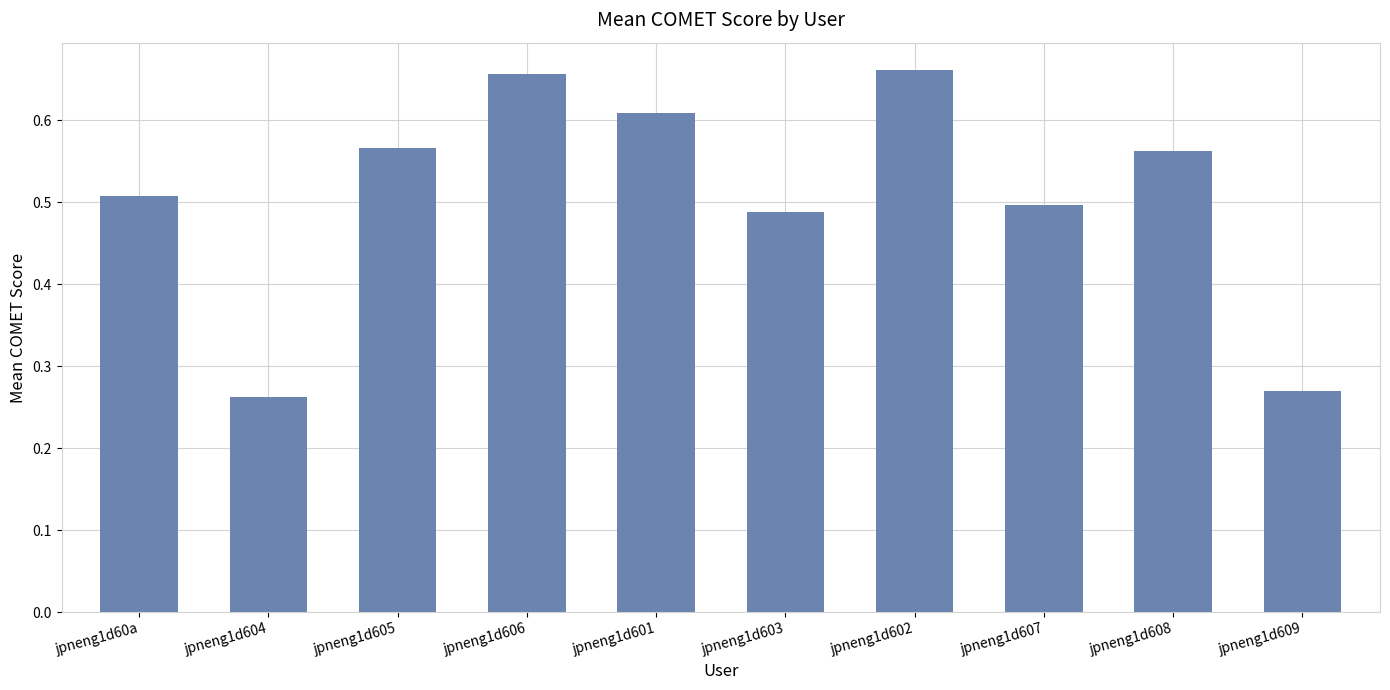

The chart shows a value of 0.2 at jpneng1d608. True or false?

False